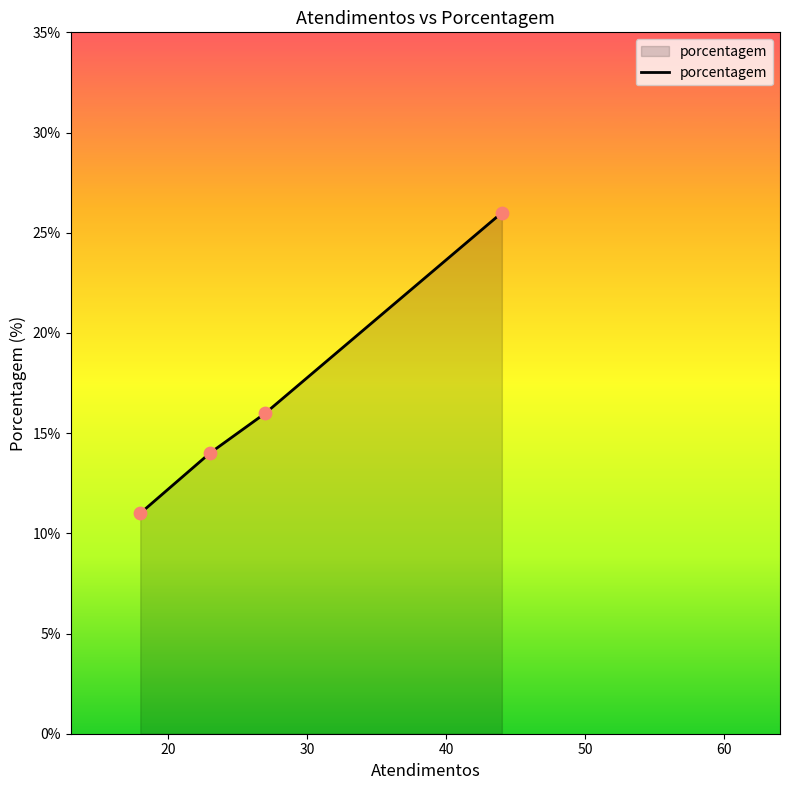

What is the difference between the maximum and minimum values?

15